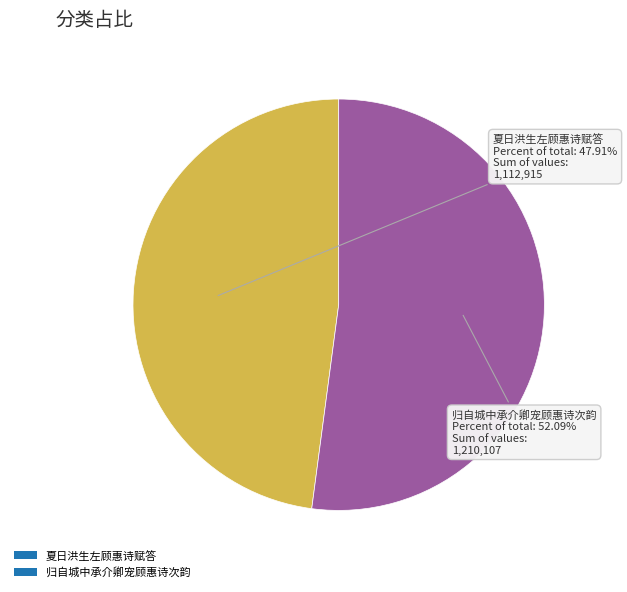

The 归自城中承介卿宠顾惠诗次韵 slice represents 17% of the pie. True or false?

False